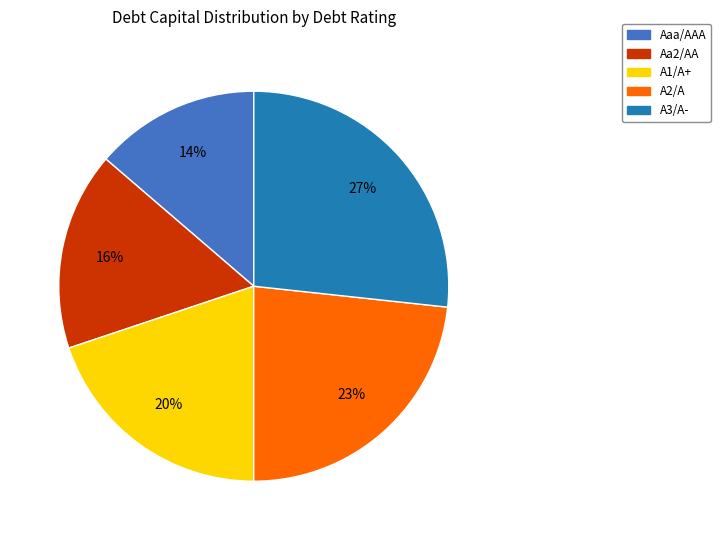

Is A3/A- the majority of the pie?

No